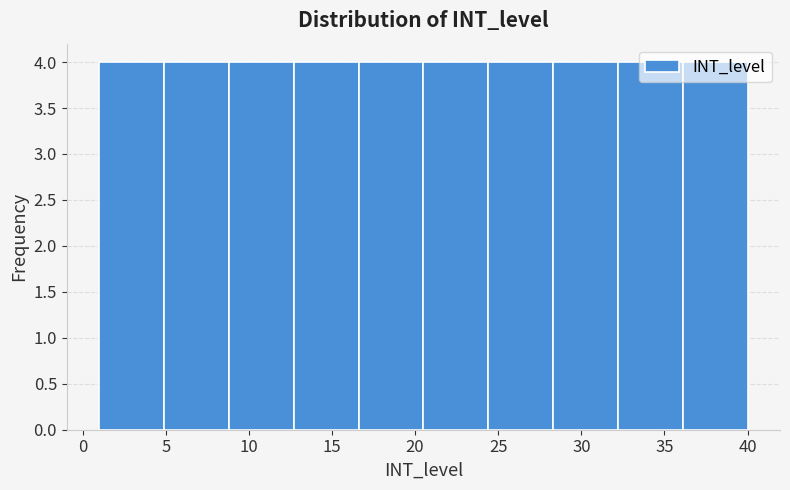

Reading left to right, transcribe this chart: for each bar, give the range it covers on the x-axis and its height. Neither the bar edges nor the heights are printed on the chart, so give them approximately, as read against the axes.

1.0 to 4.9: 4
4.9 to 8.8: 4
8.8 to 12.7: 4
12.7 to 16.6: 4
16.6 to 20.5: 4
20.5 to 24.4: 4
24.4 to 28.3: 4
28.3 to 32.2: 4
32.2 to 36.1: 4
36.1 to 40.0: 4